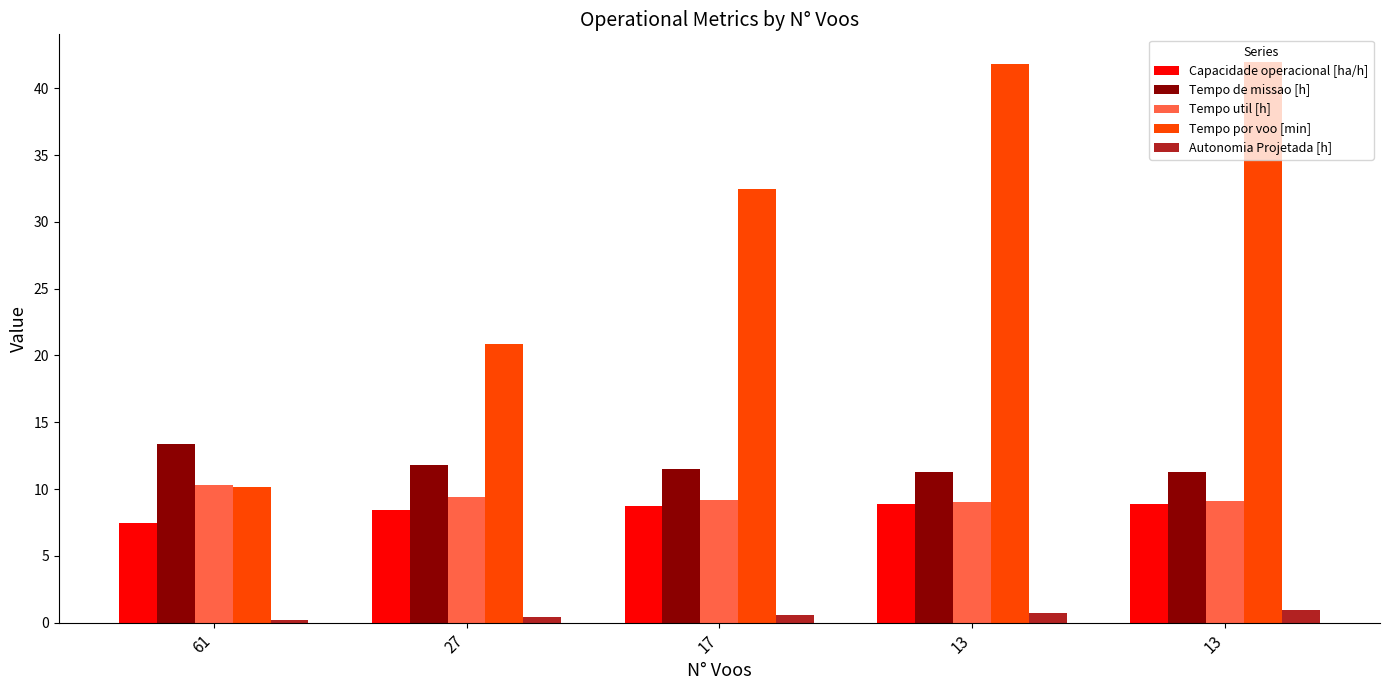

What is the sum of all Autonomia Projetada [h] values?

2.8